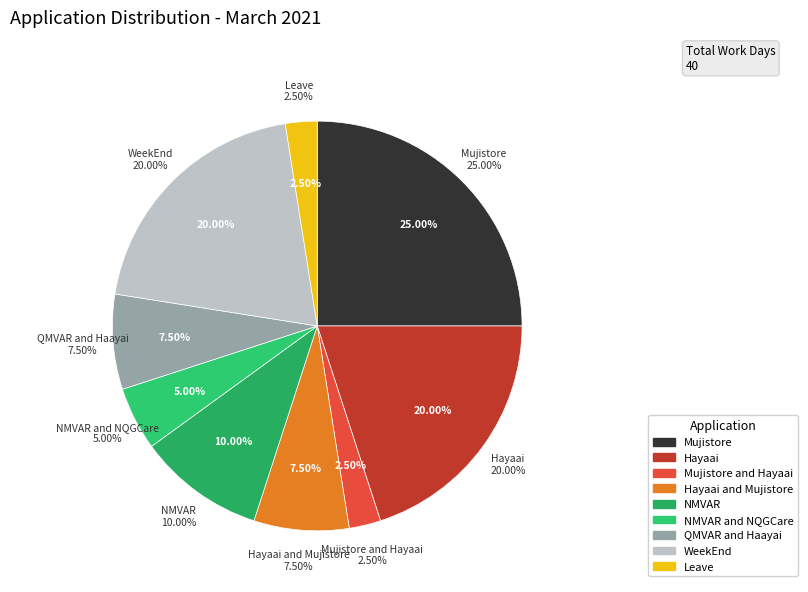

True or false: WeekEnd accounts for 20% of the total.

True